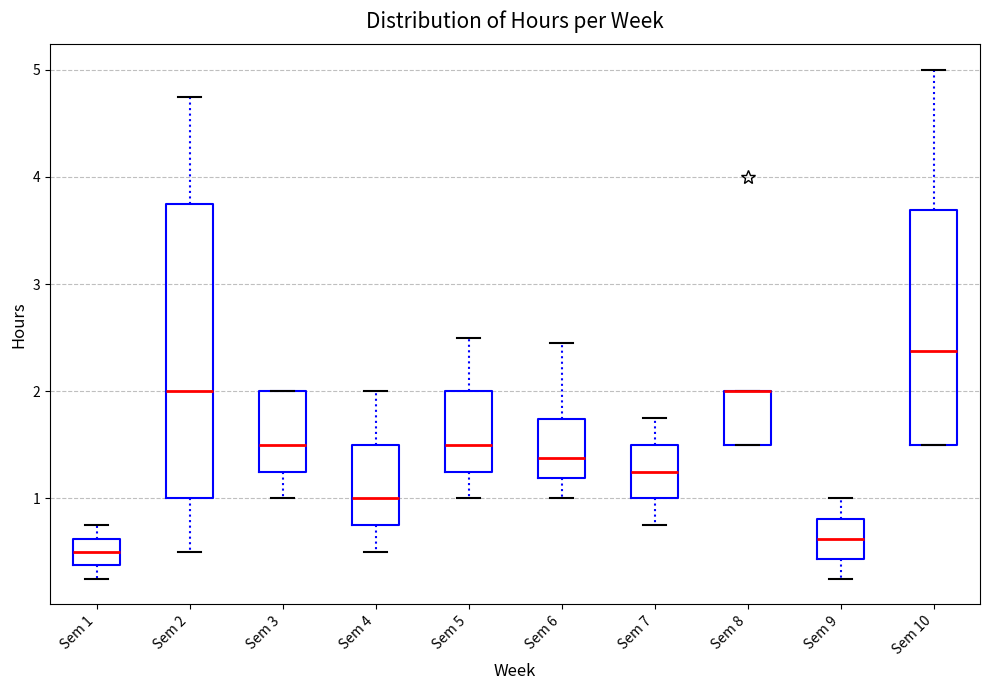

Comparing the boxes themselves (not the whiskers), which one is the tallest?

Sem 2